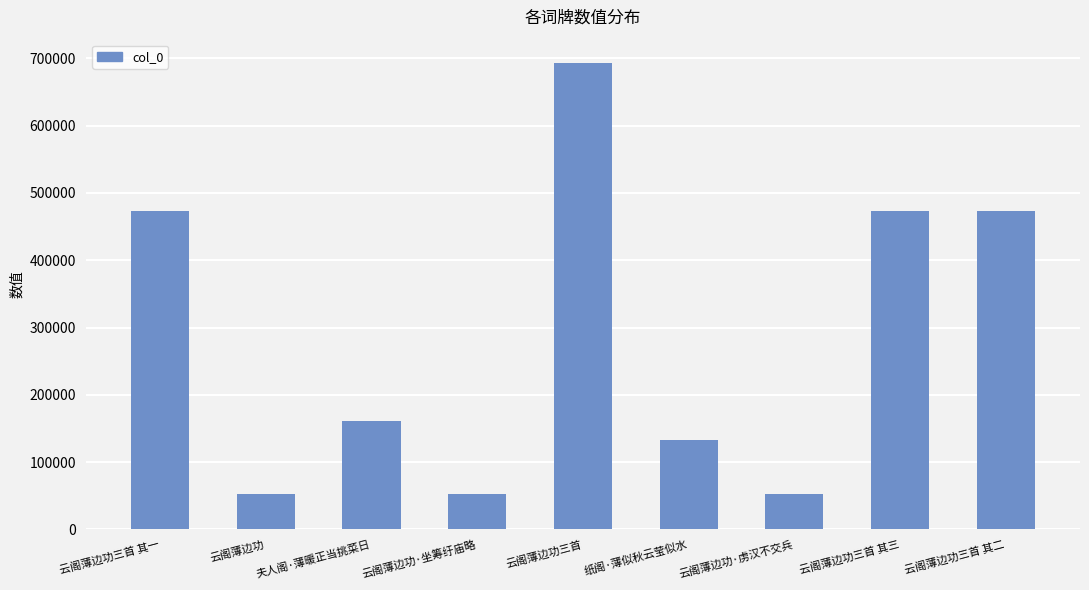

Which has a higher value, 云阁薄边功 or 云阁薄边功三首?

云阁薄边功三首